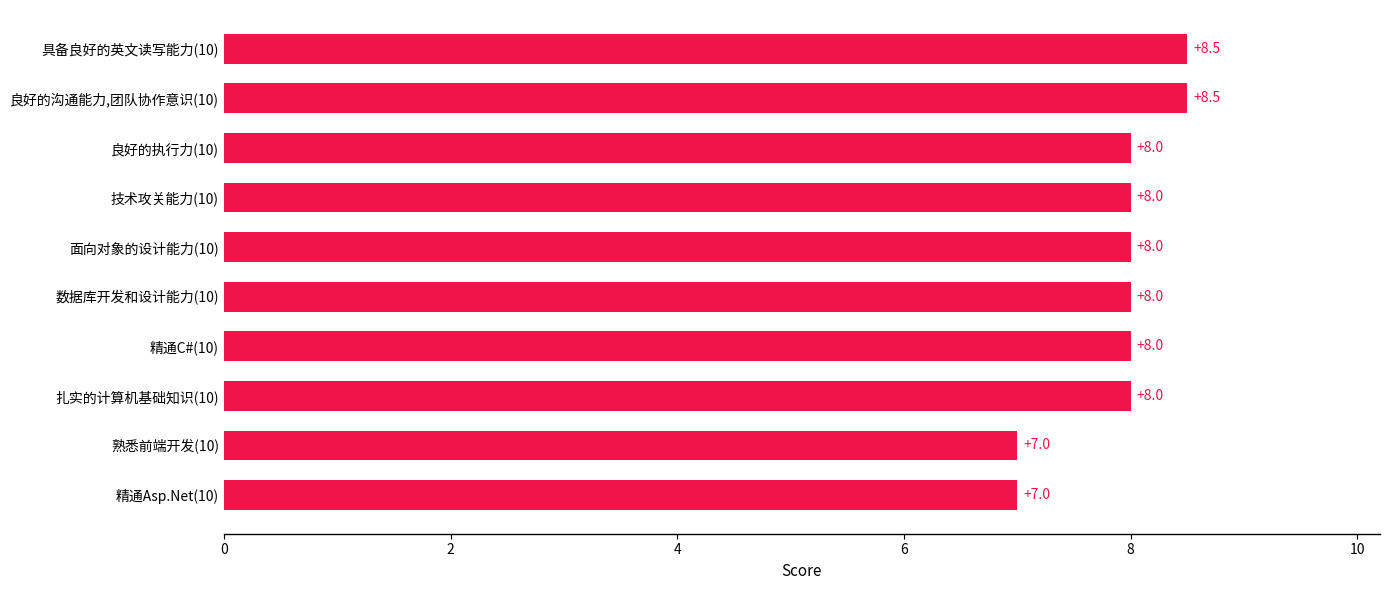

Is it true that the value at 精通Asp.Net(10) is 2.1?

False